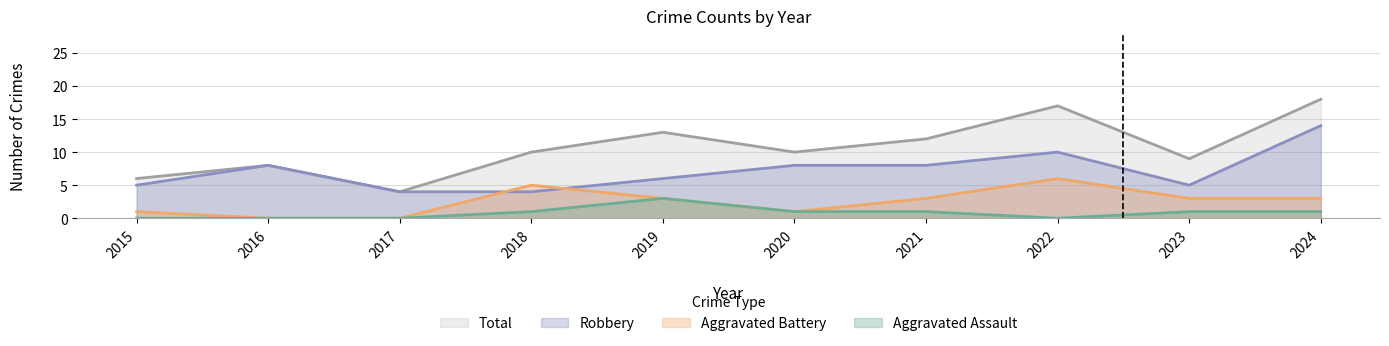

At 2017, list the series in order from smallest to largest.

Aggravated Assault, Aggravated Battery, Robbery, Total